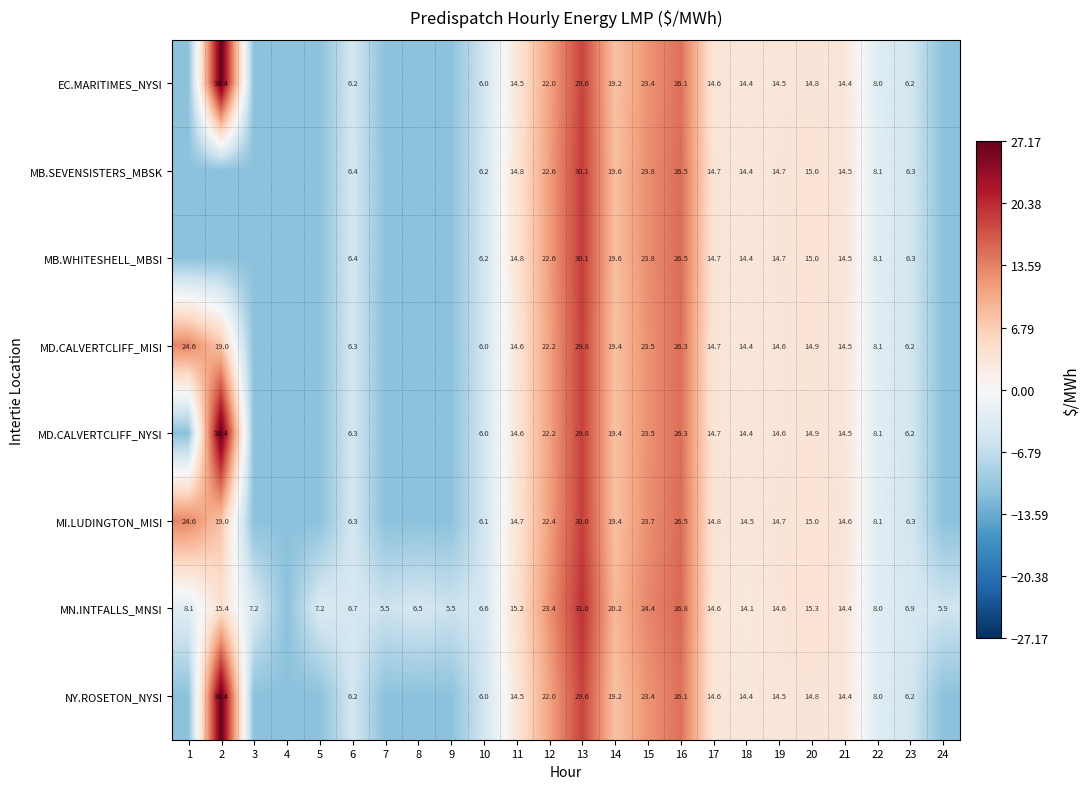

Is the value of MB.SEVENSISTERS_MBSK at 10 greater than the value of MN.INTFALLS_MNSI at 7?

Yes